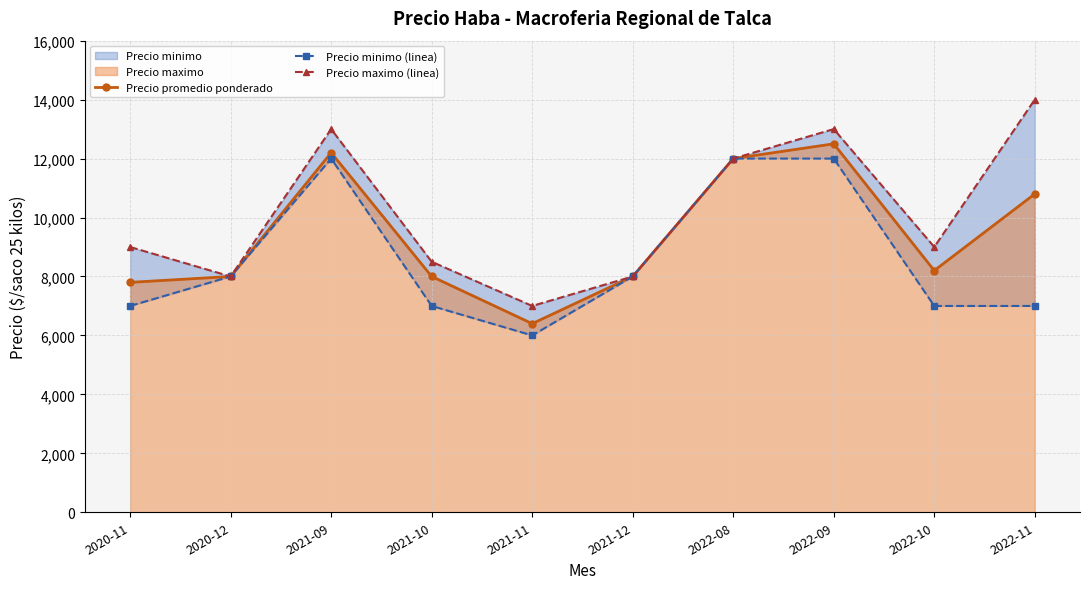

Reading right to left, extract all data points from this chart.

Precio promedio ponderado: 2022-11=10800	2022-10=8200	2022-09=12500	2022-08=12000	2021-12=8000	2021-11=6400	2021-10=8000	2021-09=12200	2020-12=8000	2020-11=7800
Precio minimo (linea): 2022-11=7000	2022-10=7000	2022-09=12000	2022-08=12000	2021-12=8000	2021-11=6000	2021-10=7000	2021-09=12000	2020-12=8000	2020-11=7000
Precio maximo (linea): 2022-11=14000	2022-10=9000	2022-09=13000	2022-08=12000	2021-12=8000	2021-11=7000	2021-10=8500	2021-09=13000	2020-12=8000	2020-11=9000